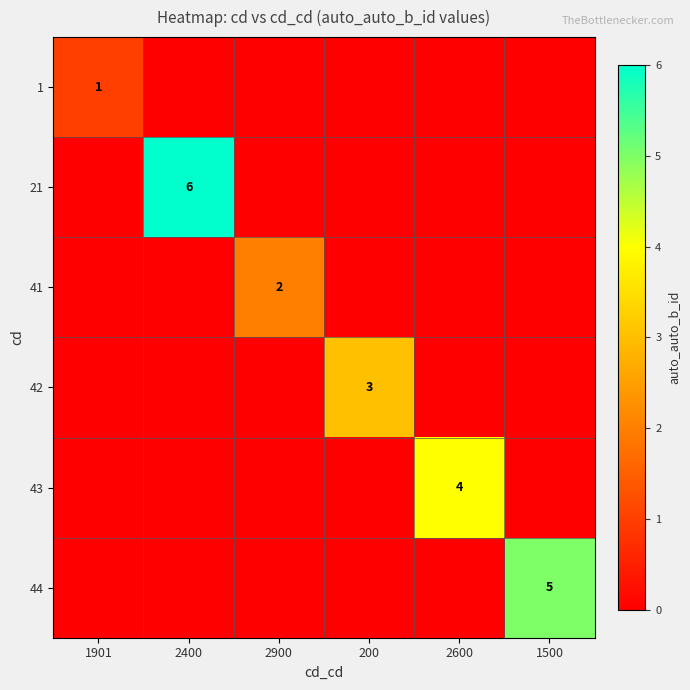

The 43 series shows 4 at 2600. True or false?

True